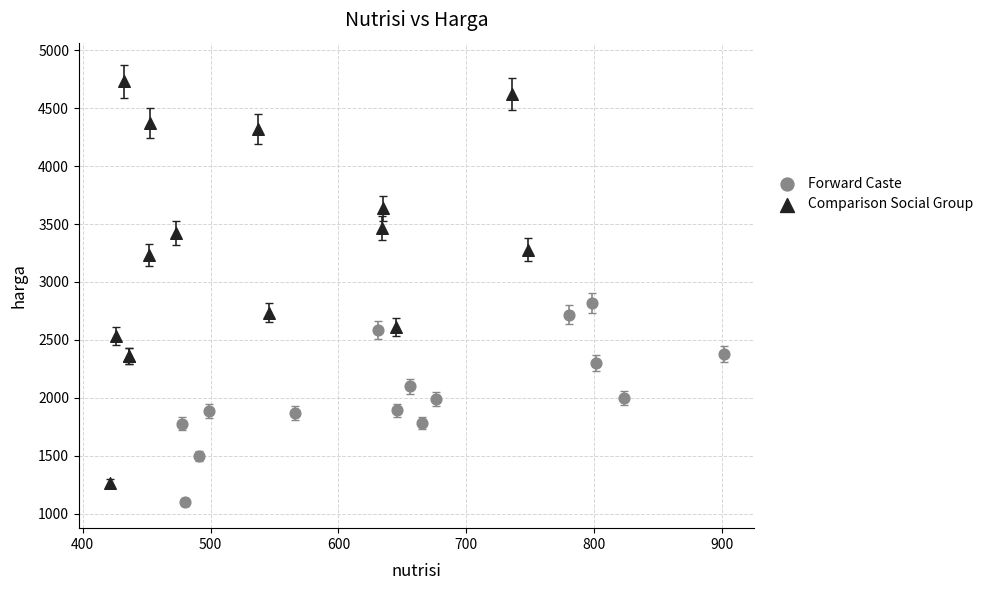

Which series has the largest Y range (max minus min)?

Comparison Social Group